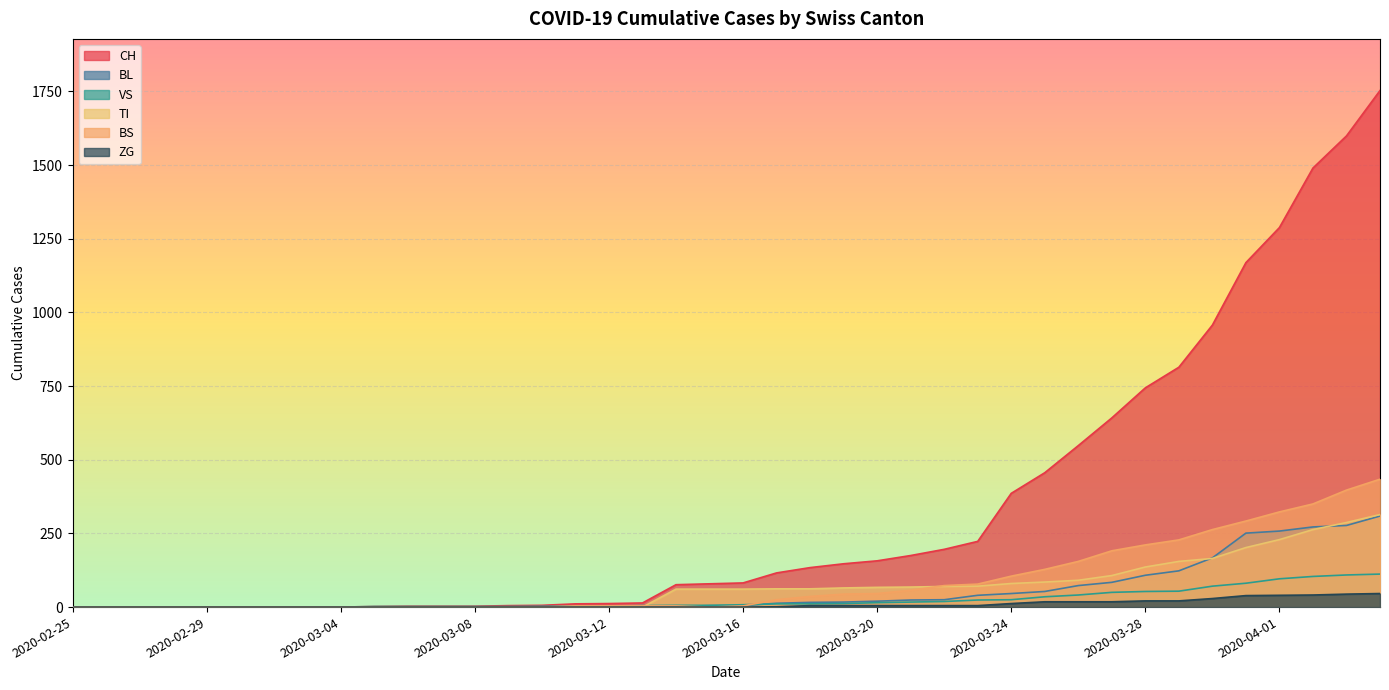

What is the difference between the BS values at 2020-03-21 and 2020-03-31?

235